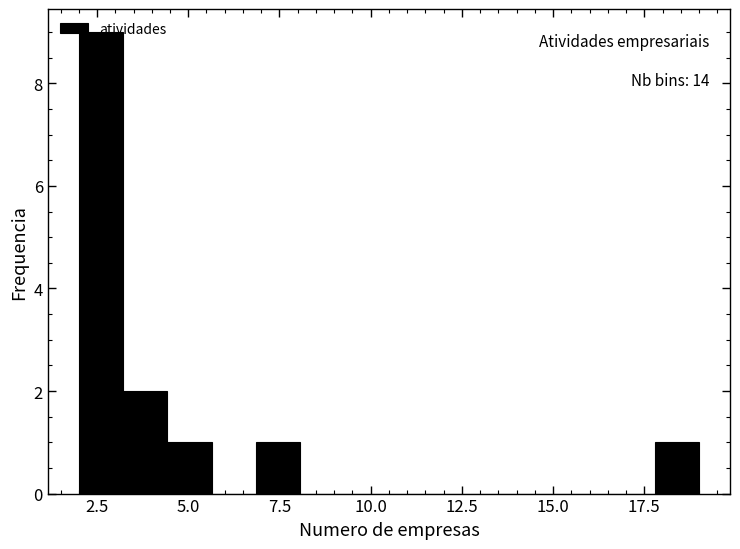

Read against the x-axis, roughly where is the centre of the tallest bar?

2.5